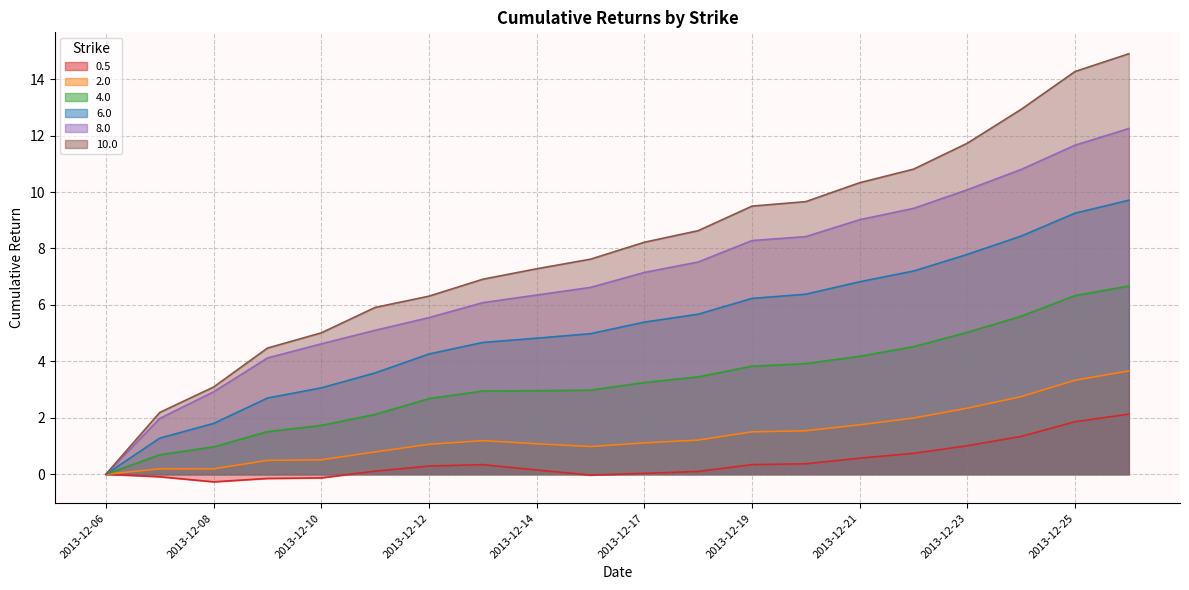

Which has a higher value, 2013-12-22 or 2013-12-15?

2013-12-22